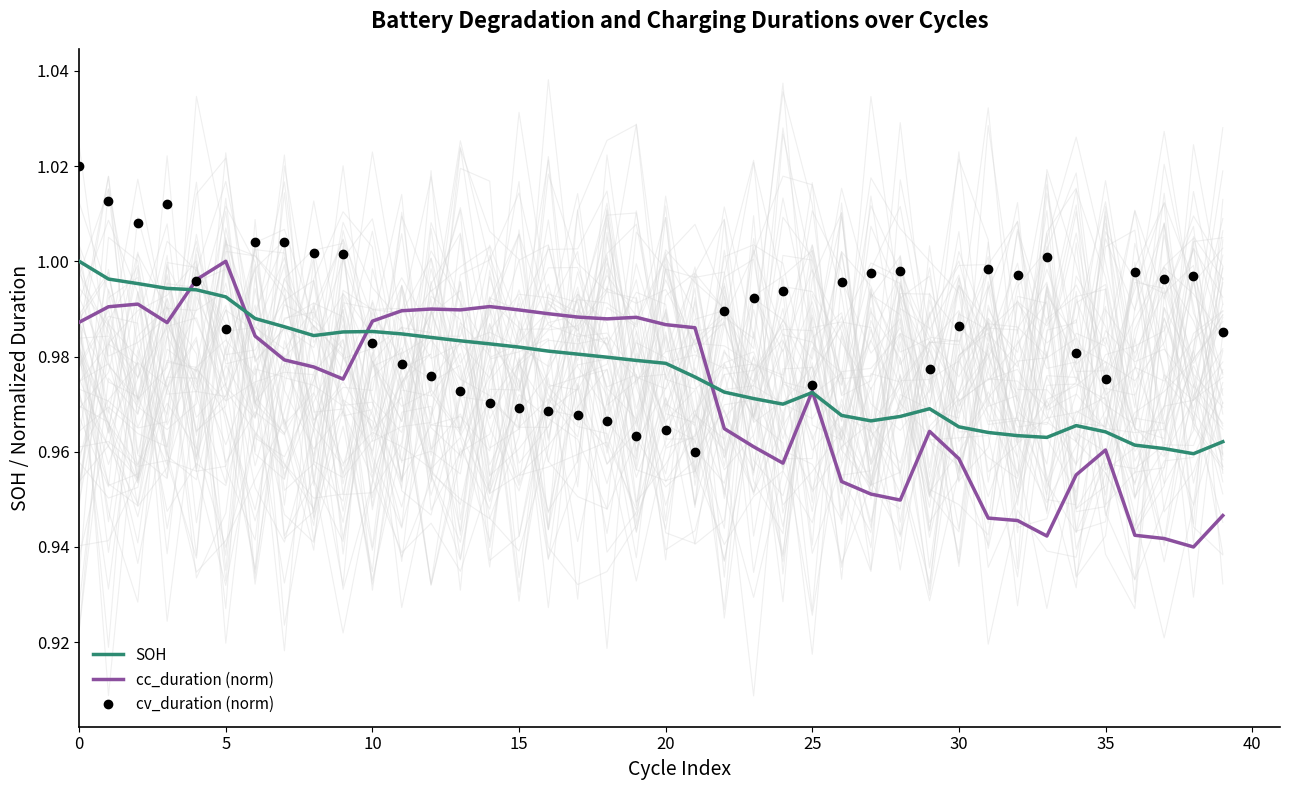

What is the label of the 27th point from the right?

13